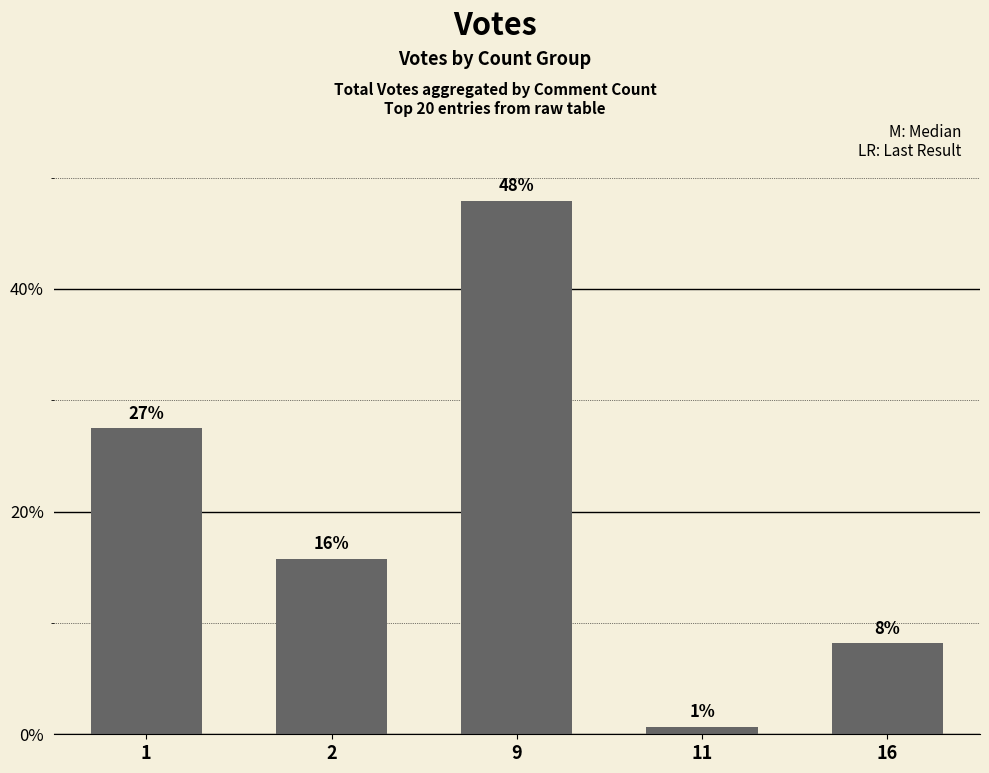

Is it true that the value at 2 is 15.8?

True